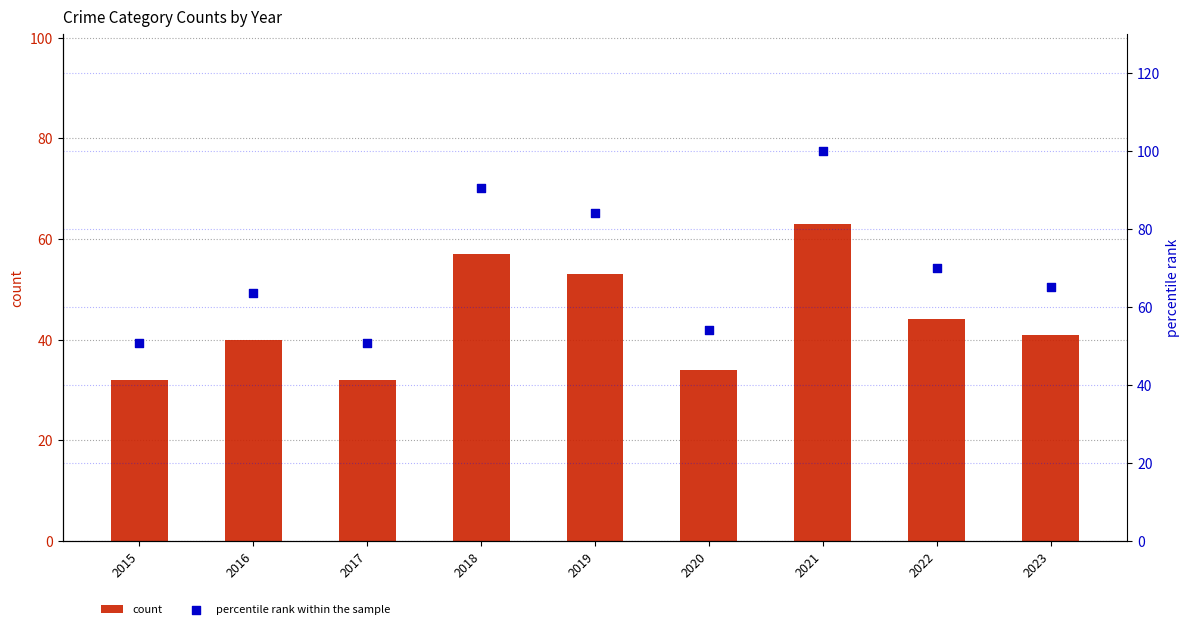

What is the total value across all series at 2020?

88.0